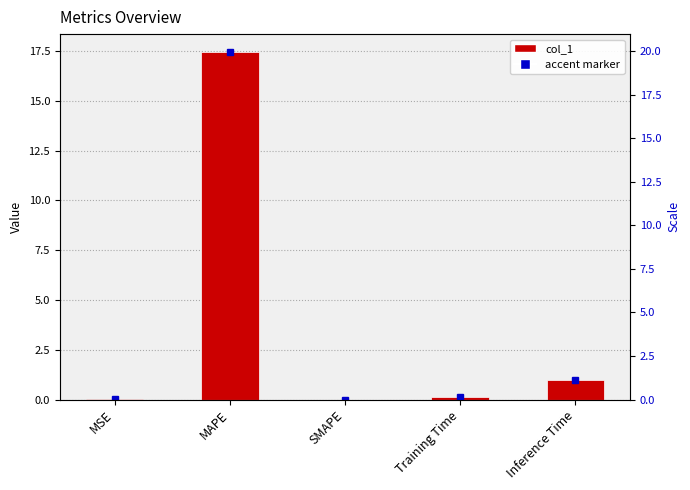

Rank the categories by value from lowest to highest.

SMAPE, MSE, Training Time, Inference Time, MAPE